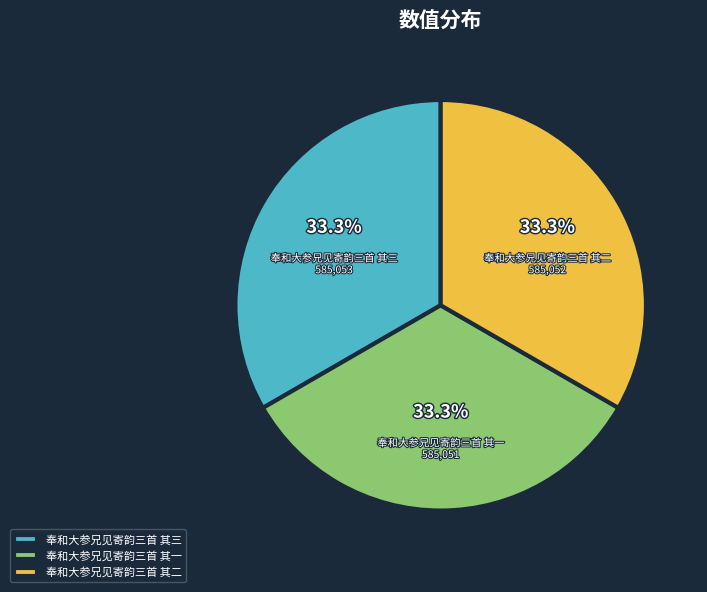

Approximately how many times larger is the value at 奉和大参兄见寄韵三首 其三 compared to 奉和大参兄见寄韵三首 其一?

1.0